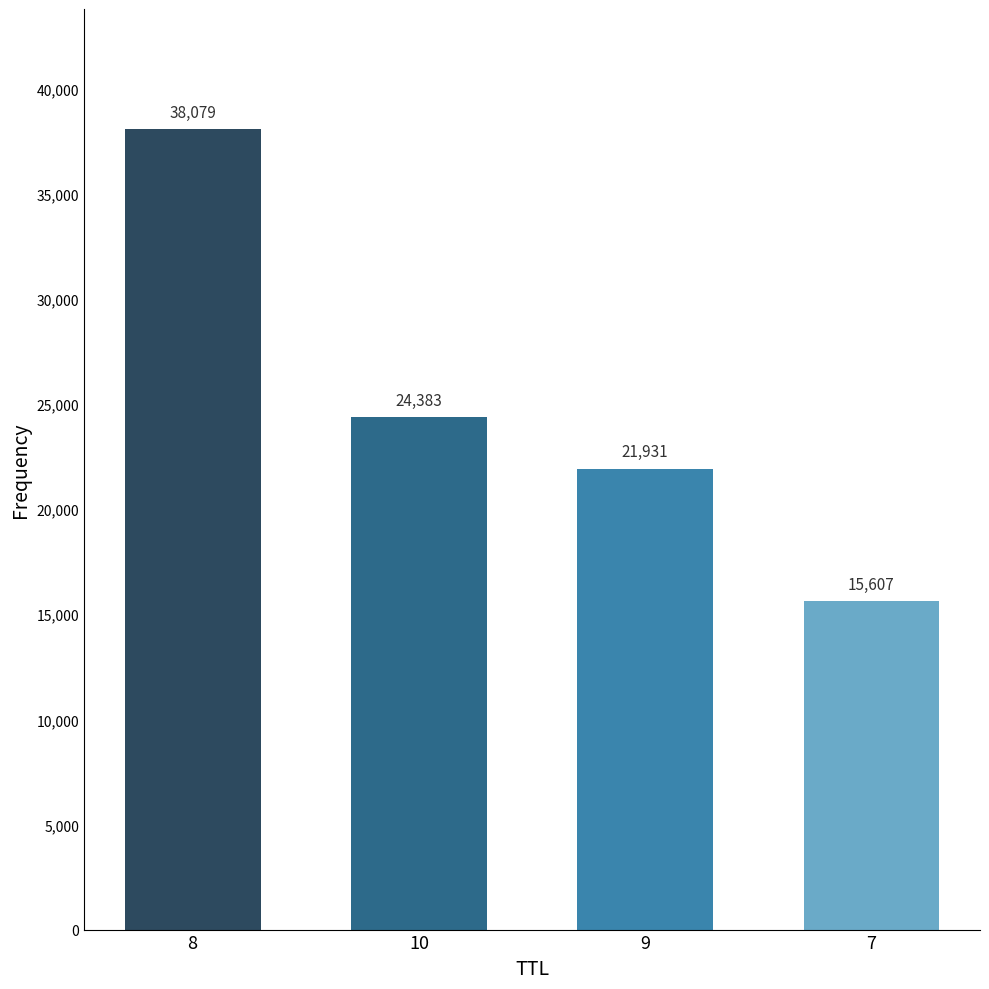

What is the difference between the second highest and minimum values?

8776